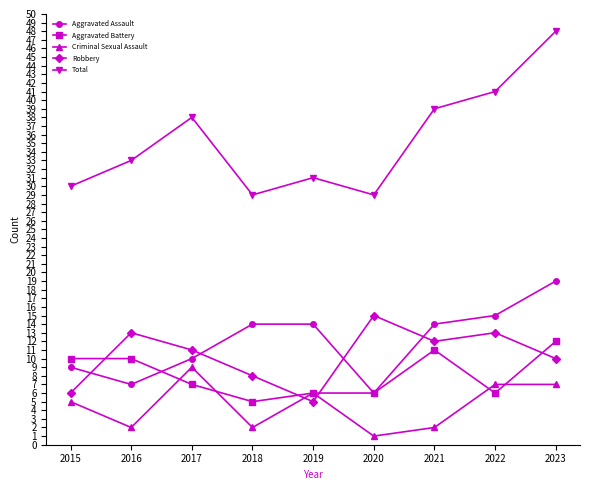

What is the difference between the maximum and second lowest values in the Criminal Sexual Assault series?

7